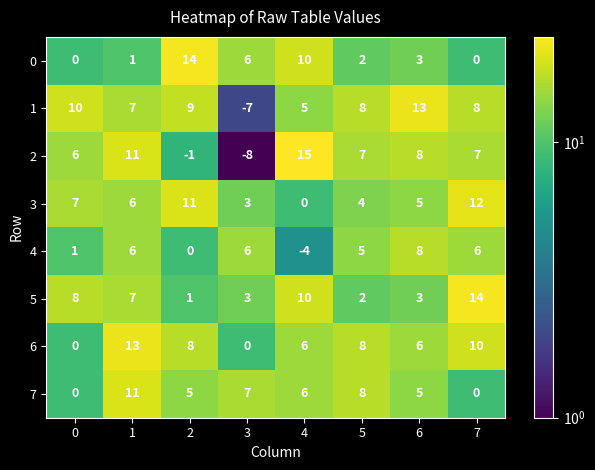

Is it true that 6 equals 20 at 1?

False